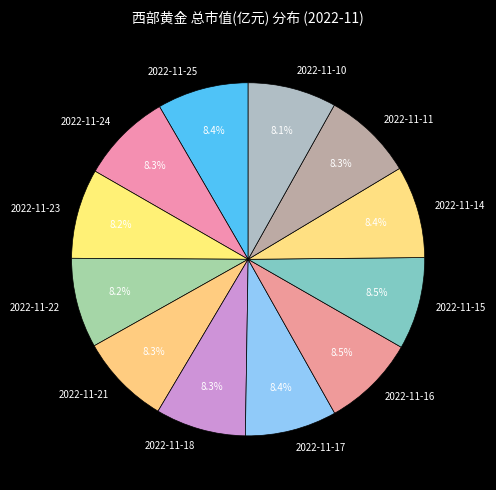

True or false: 2022-11-22 accounts for 18% of the total.

False